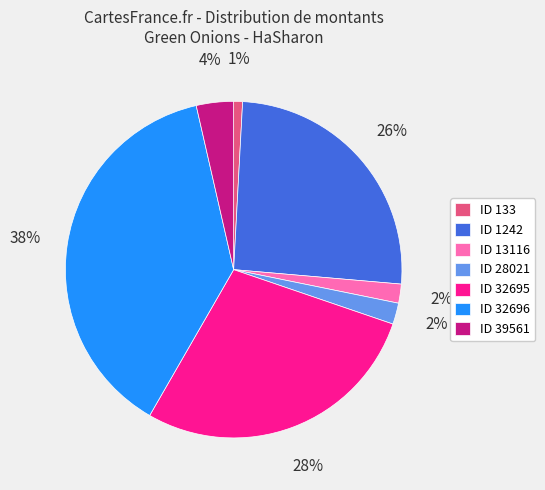

To the nearest percent, what percentage of the pie is ID 39561?

4%